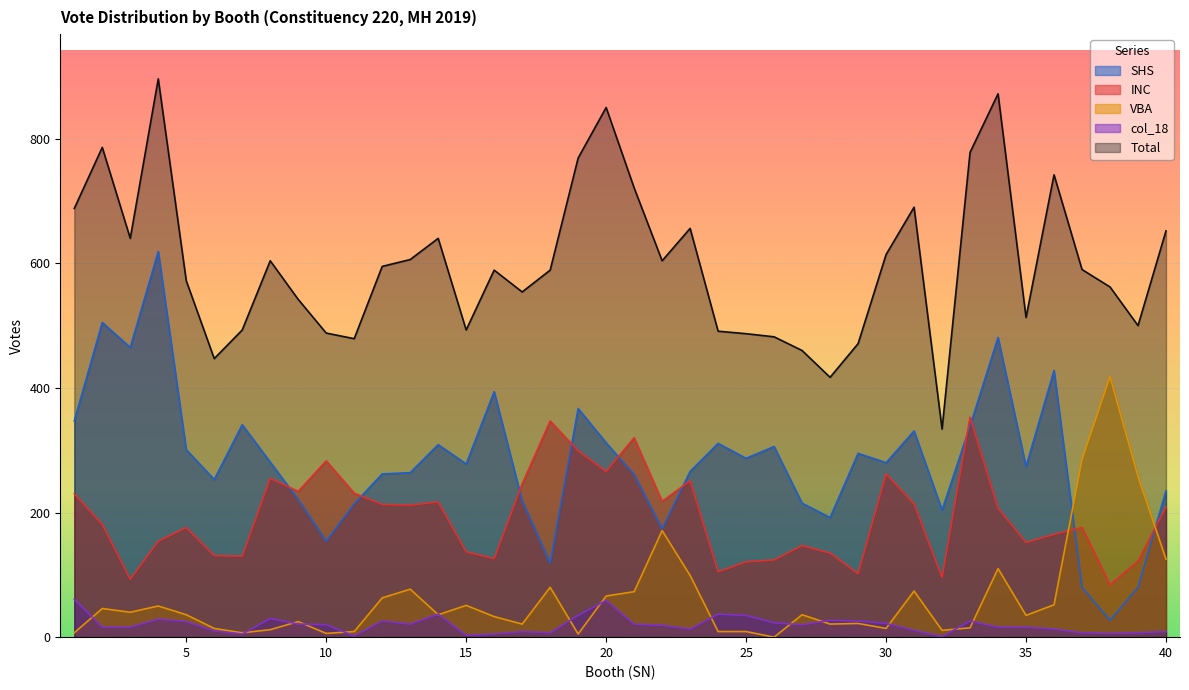

At which label is INC closest to 218?

22